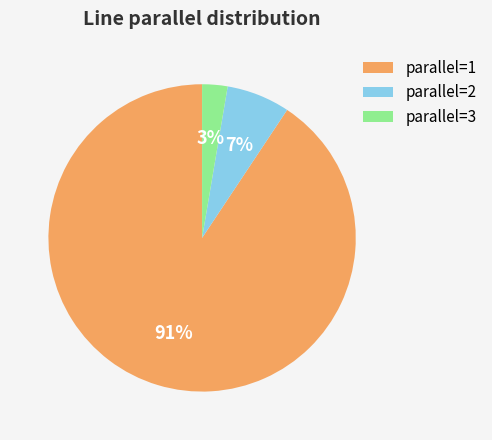

Do parallel=2 and parallel=3 together represent more than half of the pie?

No